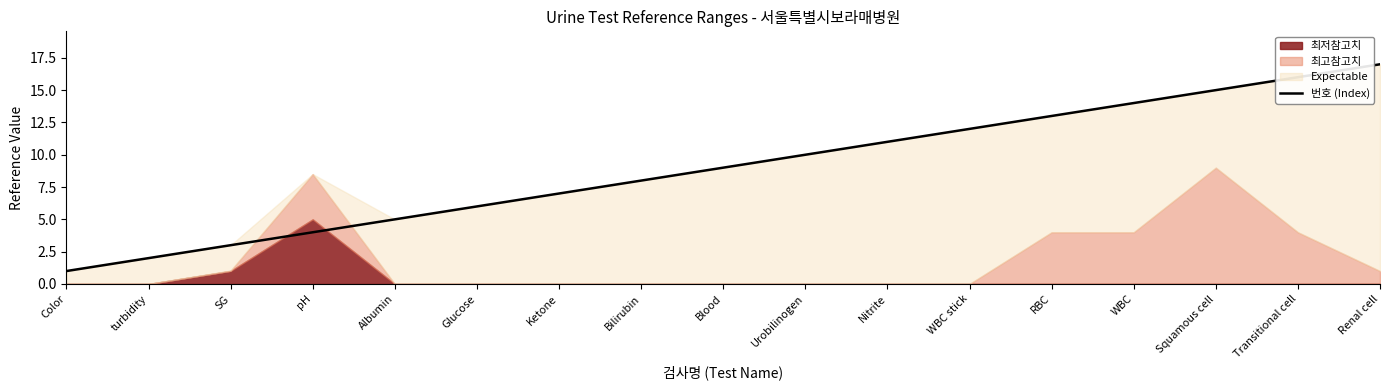

Approximately how many times larger is the value at Bilirubin compared to RBC?

0.6